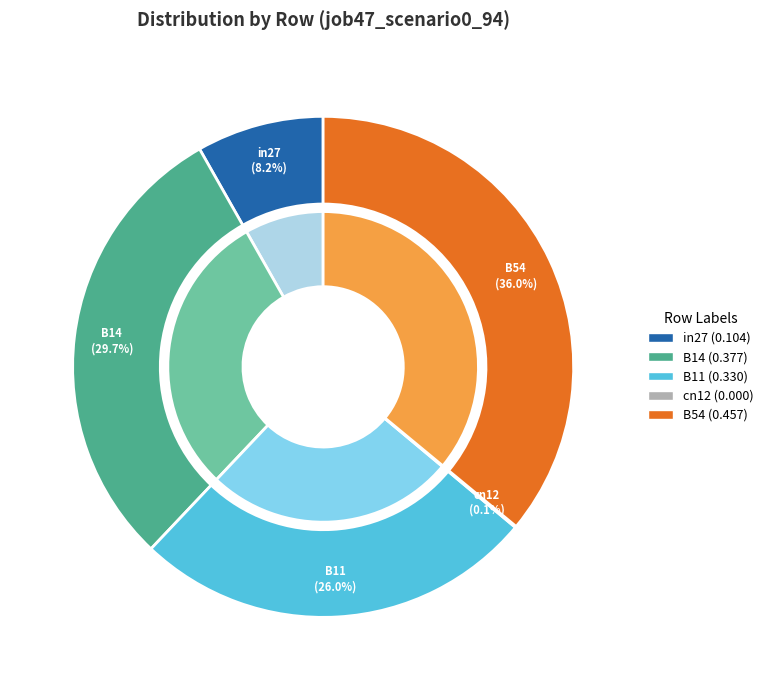

What is the change in value from in27 to B11?

+0.2